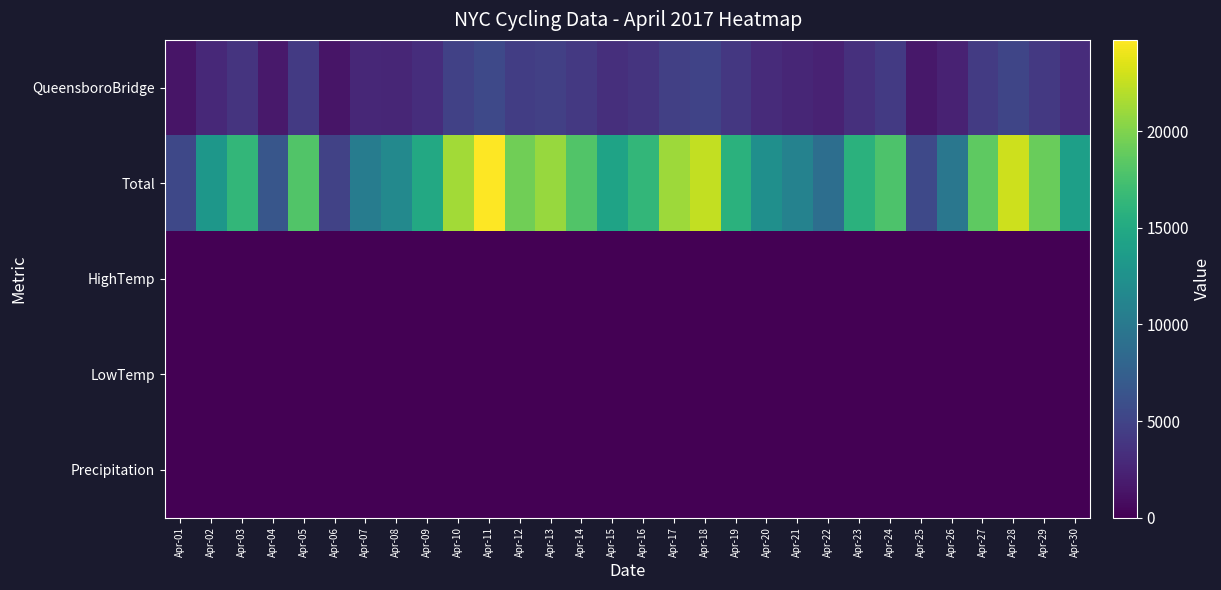

Reading left to right, transcribe all the data shown in this chart.

QueensboroBridge: Apr-01=1430.0	Apr-02=2862.0	Apr-03=3689.0	Apr-04=1666.0	Apr-05=4197.0	Apr-06=1372.0	Apr-07=2765.0	Apr-08=2691.0	Apr-09=3261.0	Apr-10=4731.0	Apr-11=5501.0	Apr-12=4537.0	Apr-13=4700.0	Apr-14=4142.0	Apr-15=3291.0	Apr-16=3687.0	Apr-17=4658.0	Apr-18=5012.0	Apr-19=3996.0	Apr-20=3056.0	Apr-21=2672.0	Apr-22=2366.0	Apr-23=3434.0	Apr-24=4183.0	Apr-25=1578.0	Apr-26=2369.0	Apr-27=4285.0	Apr-28=5138.0	Apr-29=4078.0	Apr-30=3137.0
Total: Apr-01=5397.0	Apr-02=13033.0	Apr-03=16325.0	Apr-04=6581.0	Apr-05=17991.0	Apr-06=4896.0	Apr-07=10341.0	Apr-08=11610.0	Apr-09=14899.0	Apr-10=21295.0	Apr-11=24714.0	Apr-12=19355.0	Apr-13=20880.0	Apr-14=18015.0	Apr-15=14362.0	Apr-16=16408.0	Apr-17=21086.0	Apr-18=22459.0	Apr-19=15827.0	Apr-20=12290.0	Apr-21=10914.0	Apr-22=8944.0	Apr-23=15740.0	Apr-24=17855.0	Apr-25=5493.0	Apr-26=9819.0	Apr-27=18581.0	Apr-28=22787.0	Apr-29=19043.0	Apr-30=13932.0
HighTemp: Apr-01=46.0	Apr-02=62.1	Apr-03=63.0	Apr-04=51.1	Apr-05=63.0	Apr-06=48.9	Apr-07=48.0	Apr-08=55.9	Apr-09=66.0	Apr-10=73.9	Apr-11=80.1	Apr-12=73.9	Apr-13=64.0	Apr-14=64.9	Apr-15=64.9	Apr-16=84.9	Apr-17=73.9	Apr-18=66.0	Apr-19=52.0	Apr-20=64.9	Apr-21=53.1	Apr-22=55.9	Apr-23=64.9	Apr-24=60.1	Apr-25=54.0	Apr-26=59.0	Apr-27=68.0	Apr-28=82.9	Apr-29=84.0	Apr-30=64.0
LowTemp: Apr-01=37.0	Apr-02=41.0	Apr-03=50.0	Apr-04=46.0	Apr-05=46.0	Apr-06=41.0	Apr-07=43.0	Apr-08=39.9	Apr-09=45.0	Apr-10=55.0	Apr-11=62.1	Apr-12=57.9	Apr-13=48.9	Apr-14=48.9	Apr-15=52.0	Apr-16=62.1	Apr-17=64.0	Apr-18=50.0	Apr-19=45.0	Apr-20=50.0	Apr-21=48.0	Apr-22=52.0	Apr-23=46.9	Apr-24=50.0	Apr-25=50.0	Apr-26=54.0	Apr-27=59.0	Apr-28=57.9	Apr-29=64.0	Apr-30=54.0
Precipitation: Apr-01=0.0	Apr-02=0.0	Apr-03=0.0	Apr-04=1.2	Apr-05=0.0	Apr-06=0.7	Apr-07=0.2	Apr-08=0.0	Apr-09=0.0	Apr-10=0.0	Apr-11=0.0	Apr-12=0.0	Apr-13=0.0	Apr-14=0.0	Apr-15=0.0	Apr-16=0.0	Apr-17=0.0	Apr-18=0.0	Apr-19=0.0	Apr-20=0.2	Apr-21=0.3	Apr-22=0.1	Apr-23=0.0	Apr-24=0.0	Apr-25=0.9	Apr-26=0.3	Apr-27=0.0	Apr-28=0.0	Apr-29=0.1	Apr-30=0.0